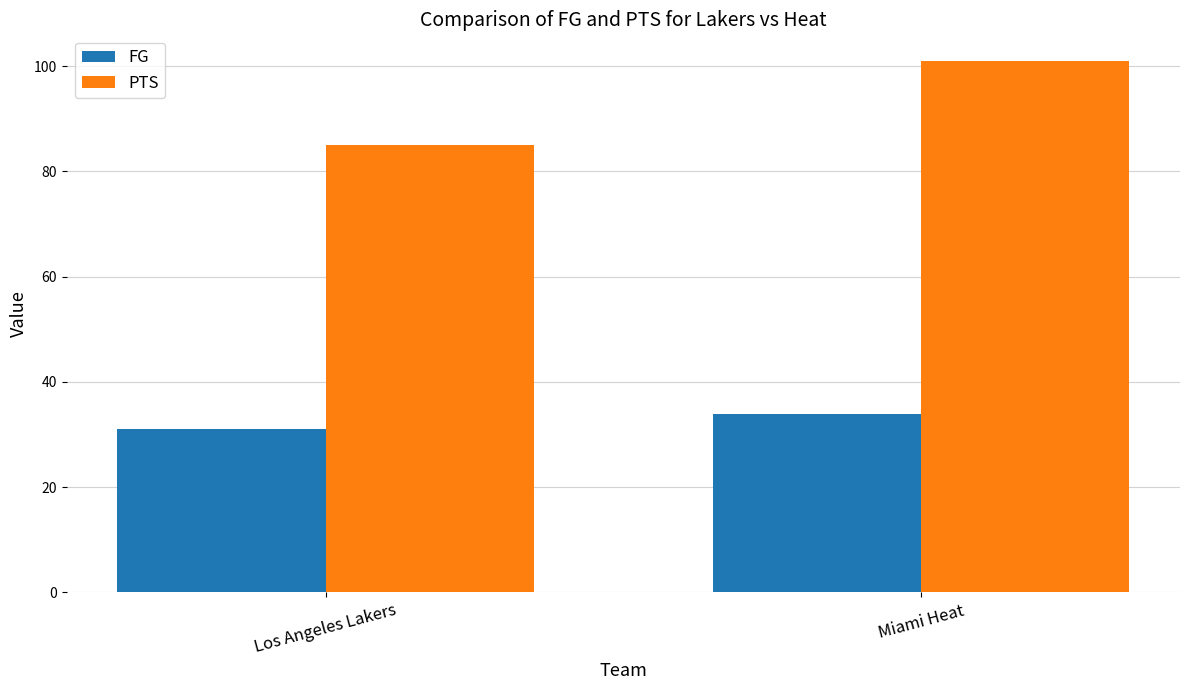

What is the difference between the maximum and minimum values in the FG series?

3